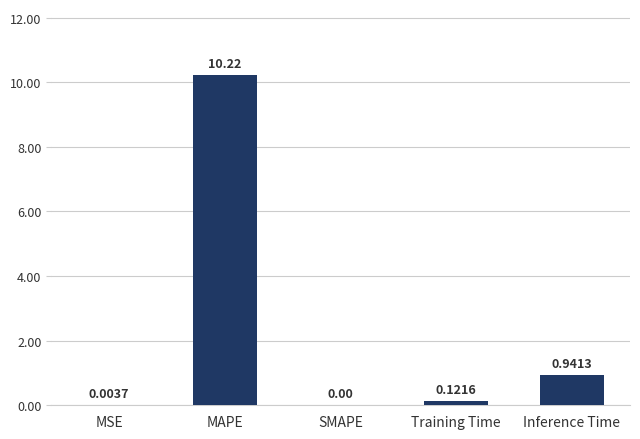

What is the change in value from SMAPE to Inference Time?

+0.9